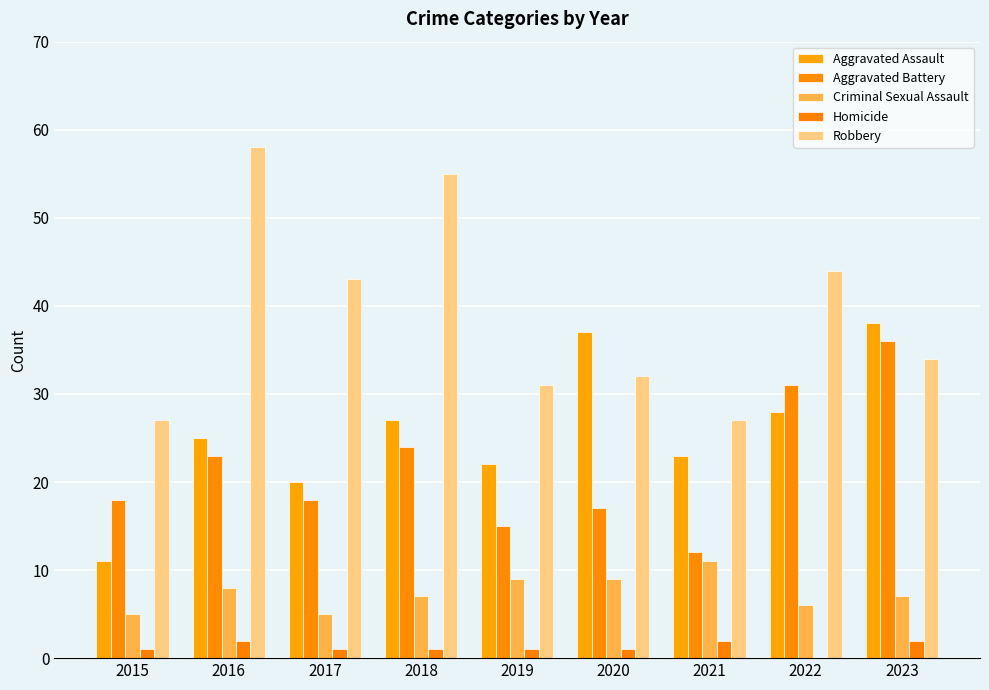

Reading left to right, list all the values displayed in this chart.

Aggravated Assault: 11	25	20	27	22	37	23	28	38
Aggravated Battery: 18	23	18	24	15	17	12	31	36
Criminal Sexual Assault: 5	8	5	7	9	9	11	6	7
Homicide: 1	2	1	1	1	1	2	0	2
Robbery: 27	58	43	55	31	32	27	44	34